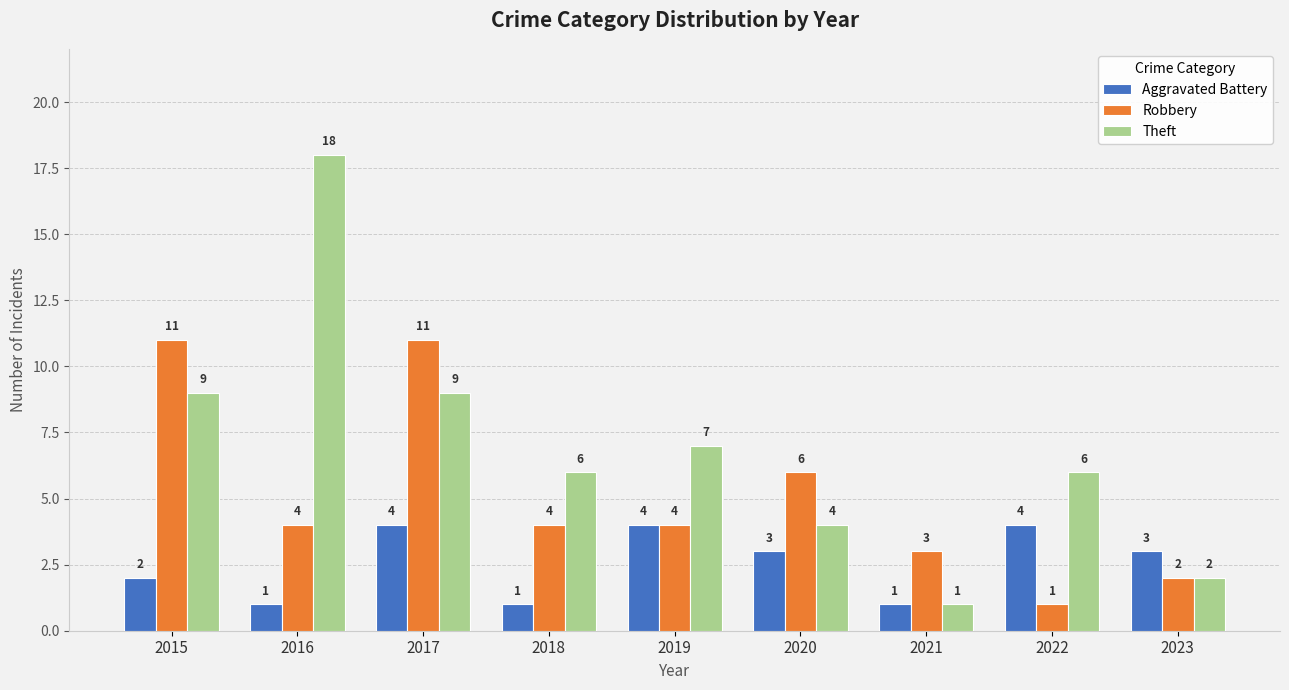

What is the sum of all Robbery values?

46